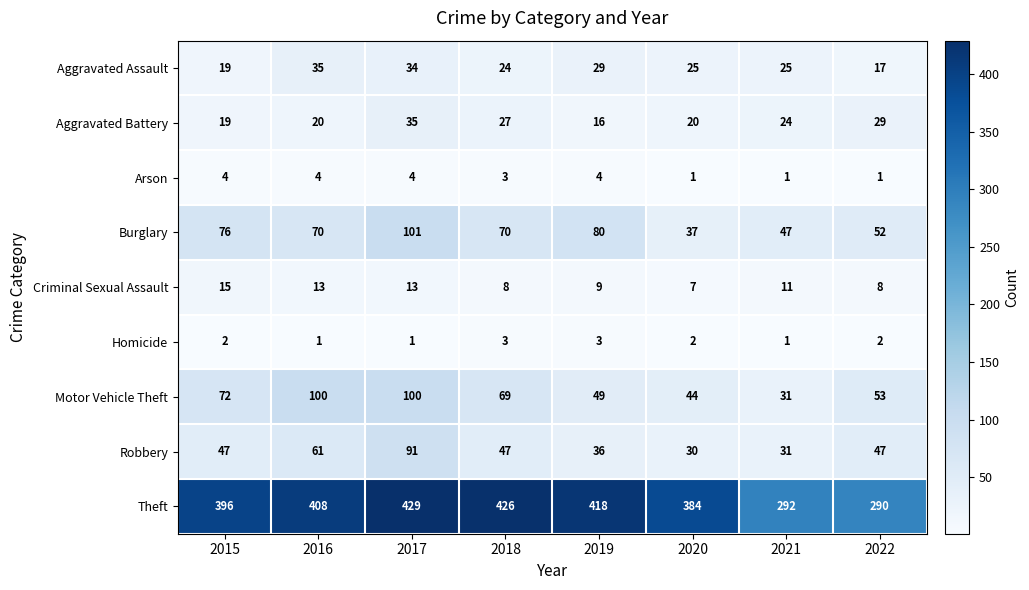

At which category is the sum across all series the highest?

2017